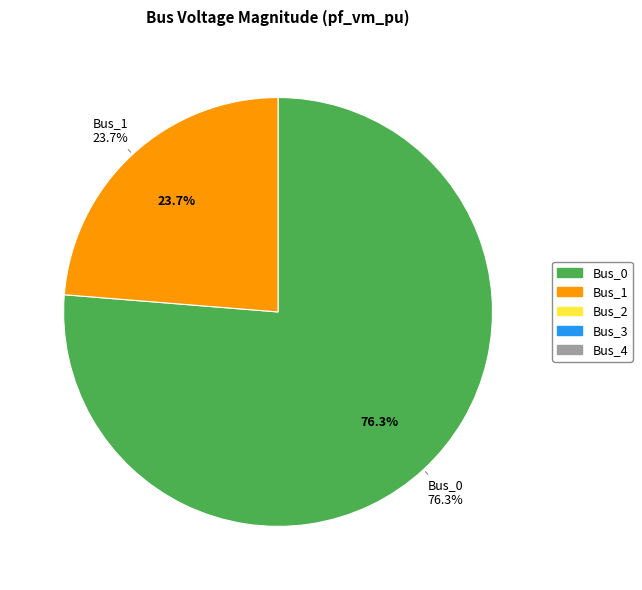

Which category has the biggest portion of the pie?

Bus_0